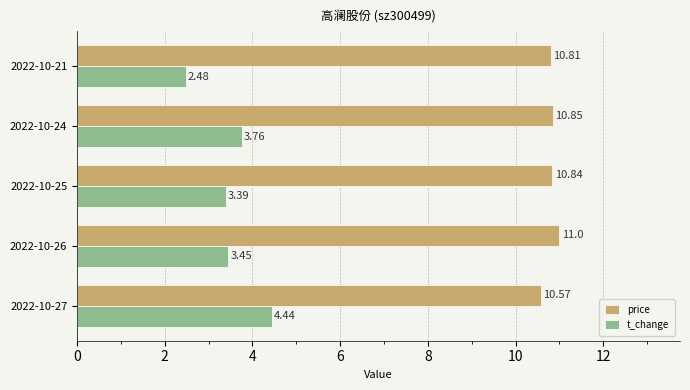

Count the t_change values in the range 3 to 4.

3